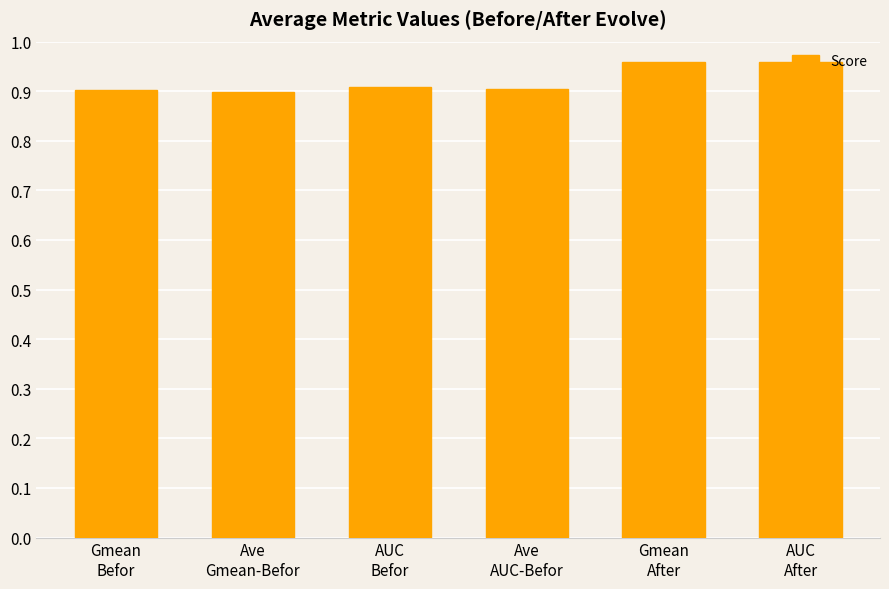

What is the sum of all values?

5.5